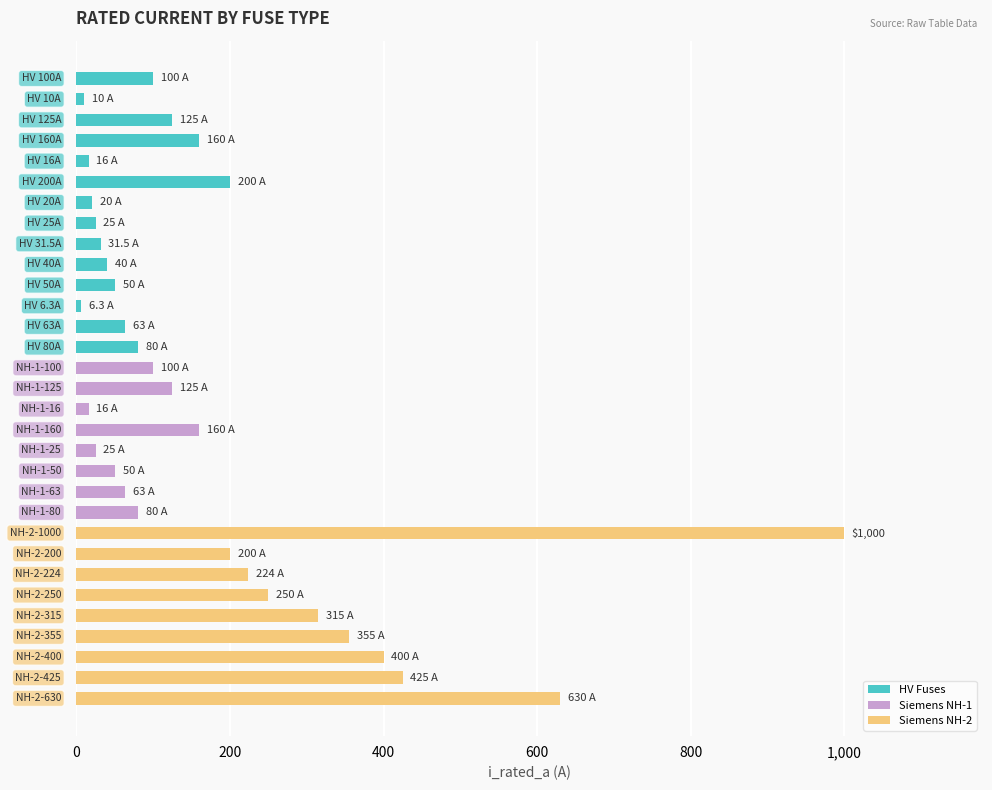

What is the difference between the maximum and minimum values?

993.7